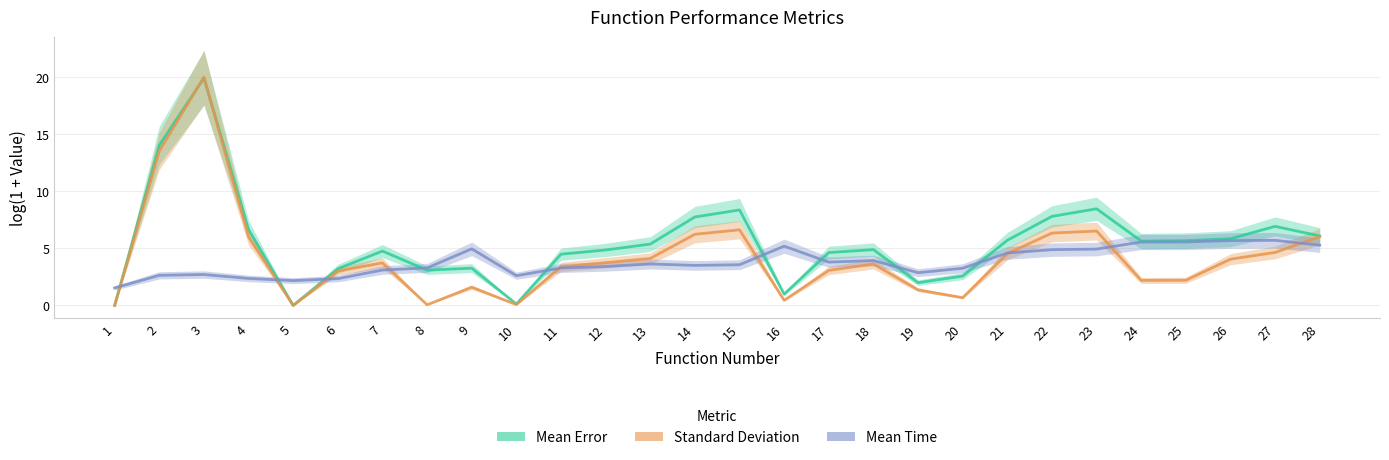

Does the chart display data point markers on the line(s)?

No